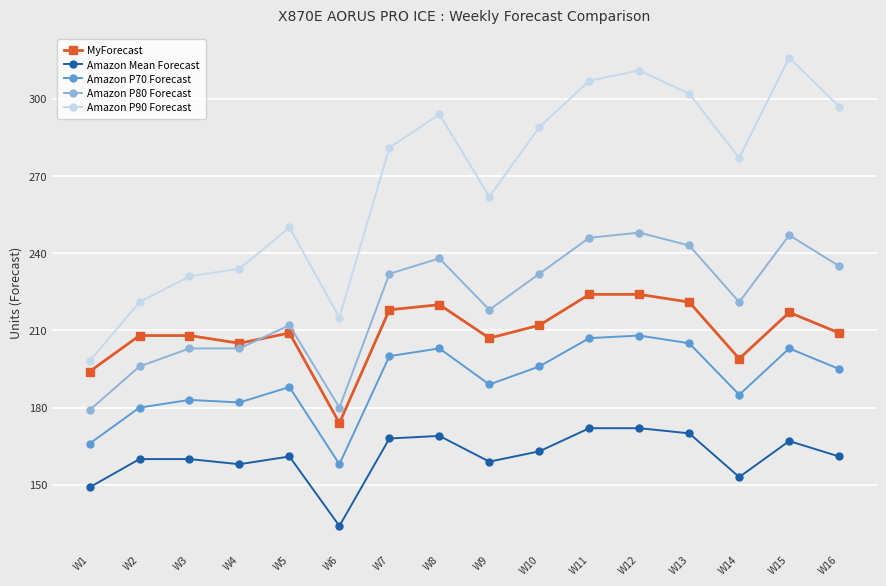

What is the difference between the second highest and second lowest values in the Amazon P90 Forecast series?

96